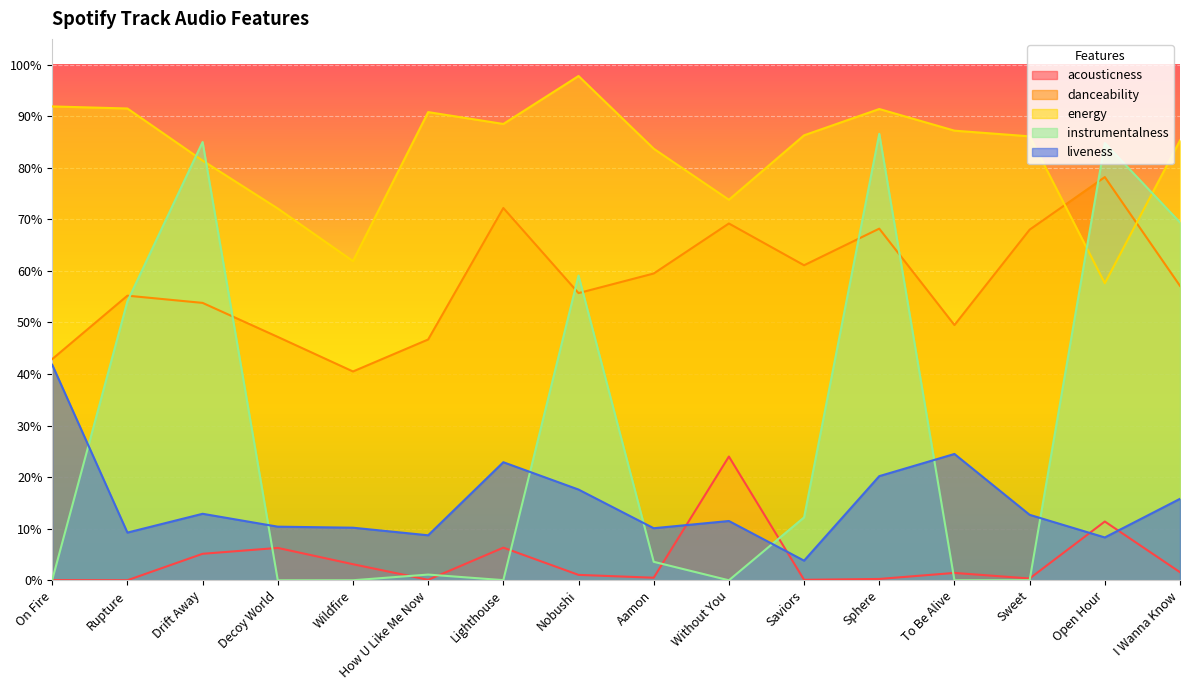

At which label is danceability closest to 0?

Wildfire